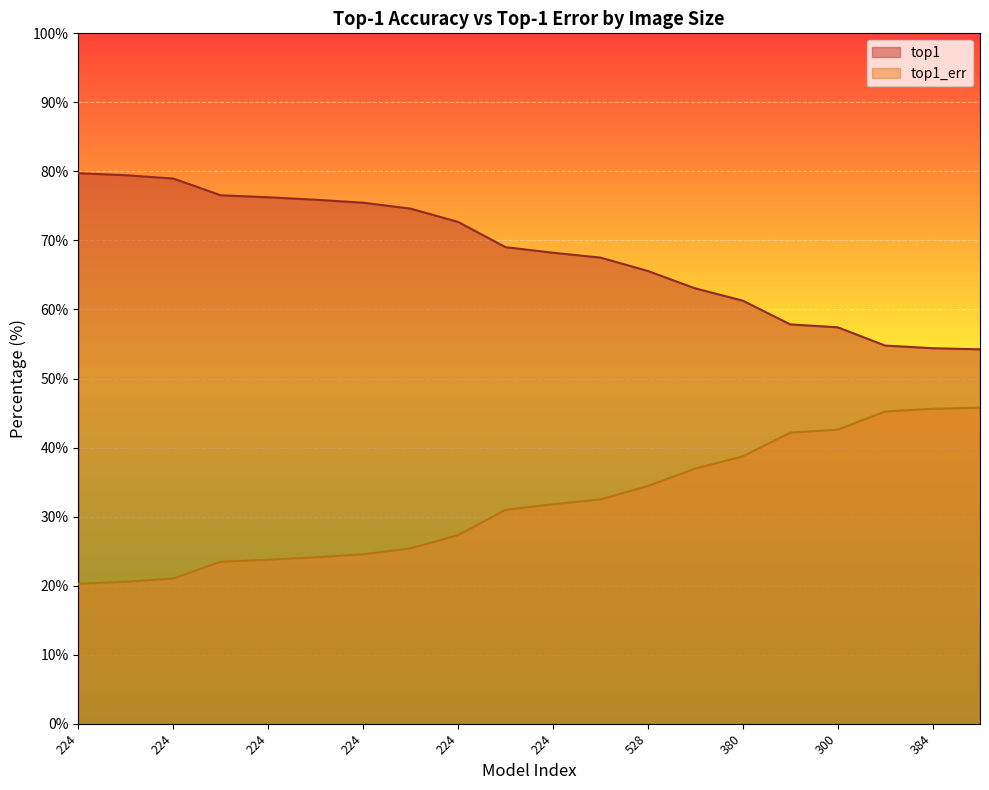

Which series changed the most between 300 and 384?

top1